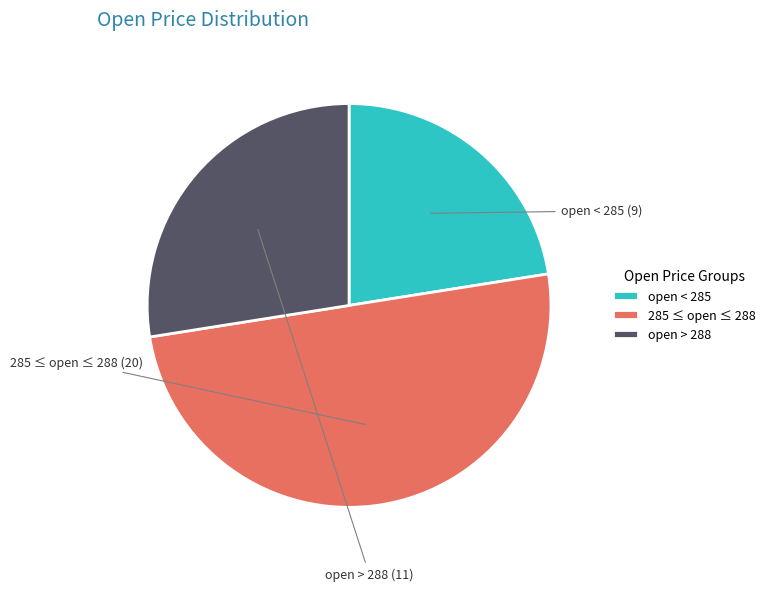

Which has a higher value, 285 ≤ open ≤ 288 or open > 288?

285 ≤ open ≤ 288